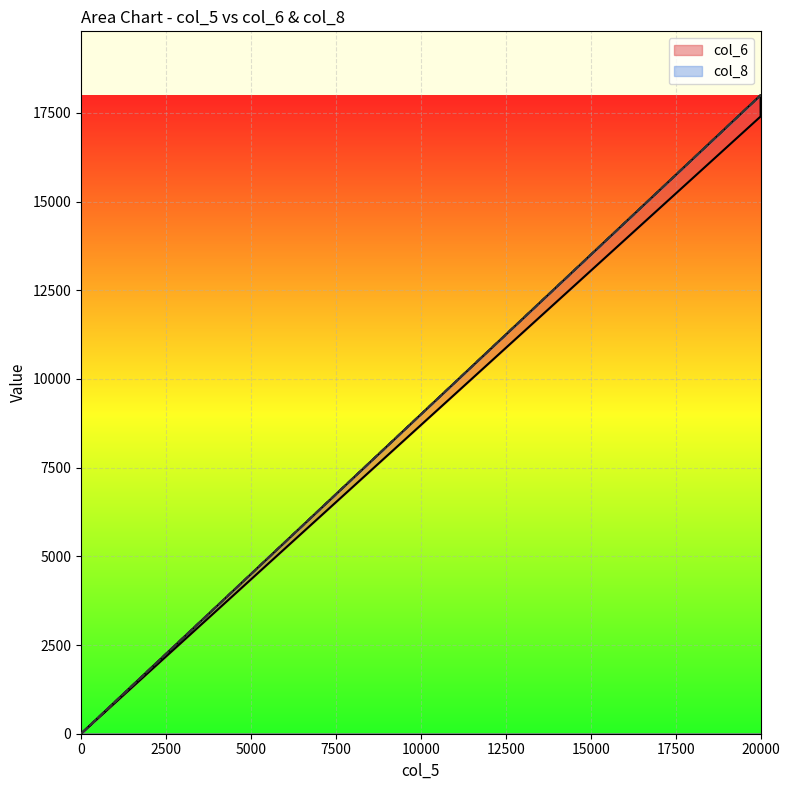

Rank the series by their maximum value, from highest to lowest.

col_6, col_8